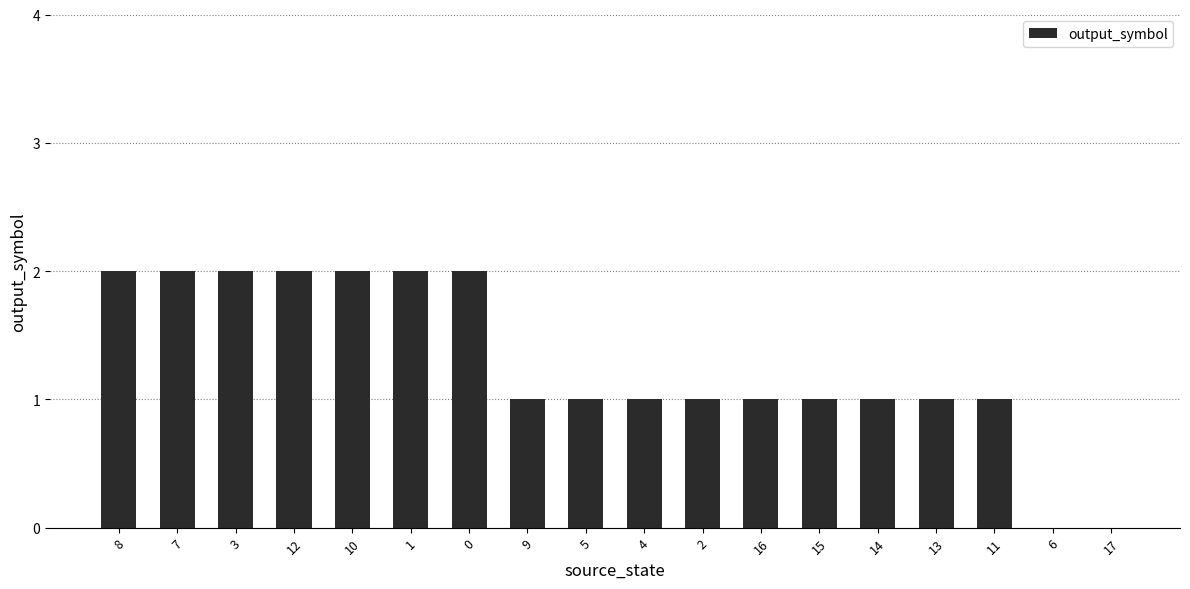

Count the values in the range 1 to 2.

16